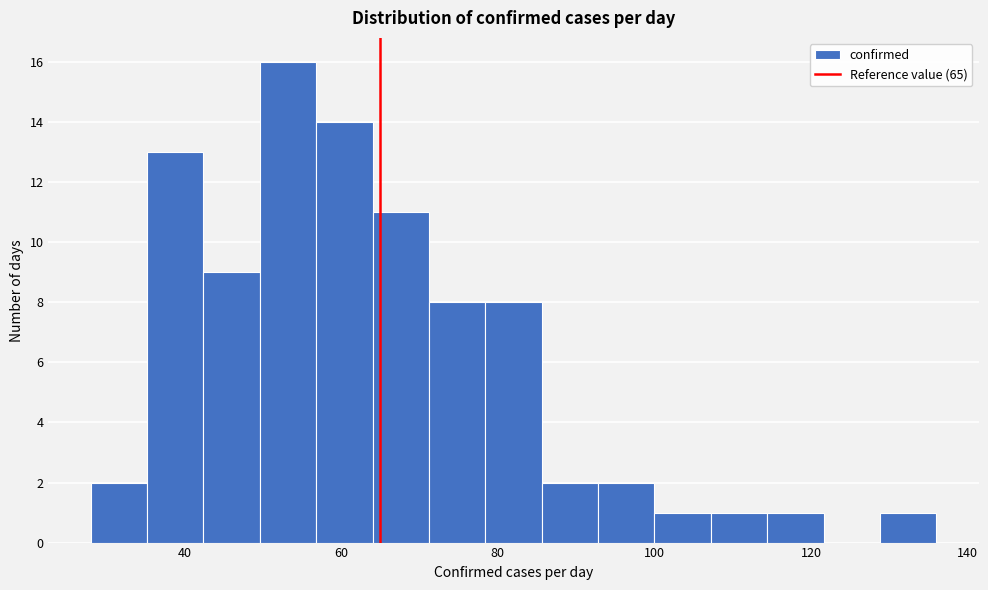

Around what value on the x-axis is the tallest bar? Give the approximate position of its centre, as read against the axis.

54